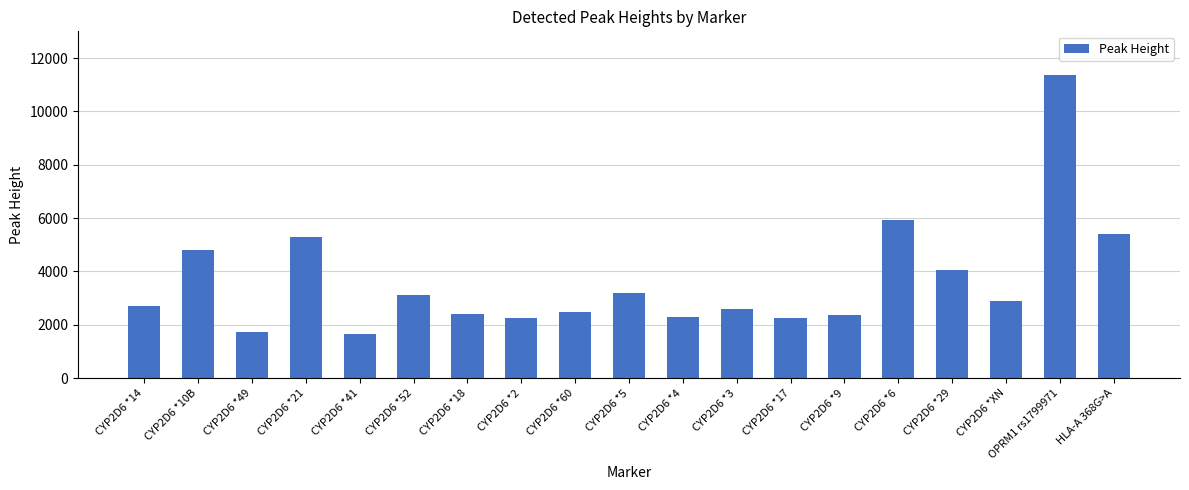

What is the change in value from CYP2D6 *10B to CYP2D6 *2?

-2524